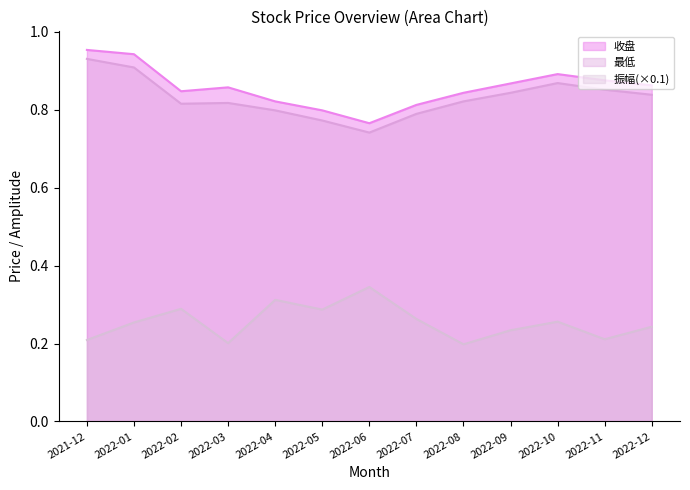

True or false: 振幅 and 收盘 intersect in this chart.

False